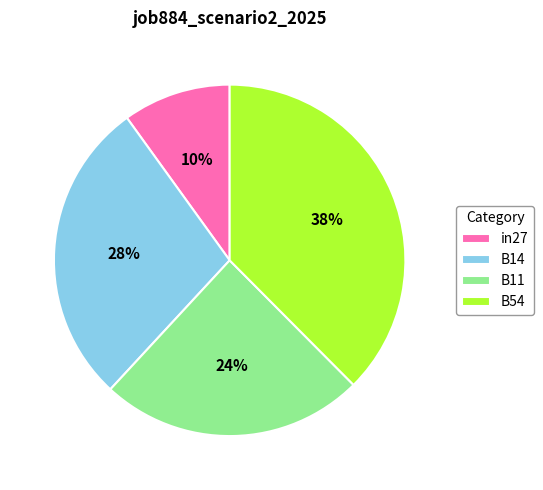

Does any single category account for the majority?

No